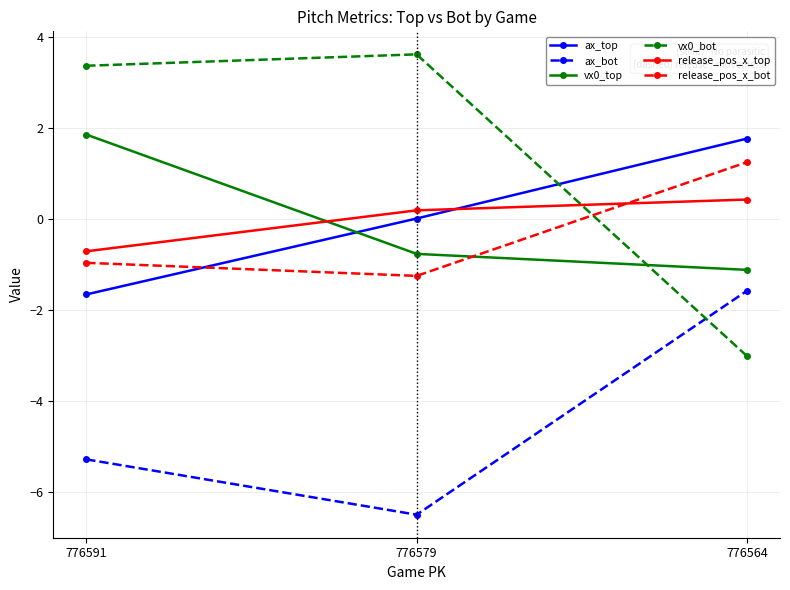

How many release_pos_x_top values are between 0 and 1?

2